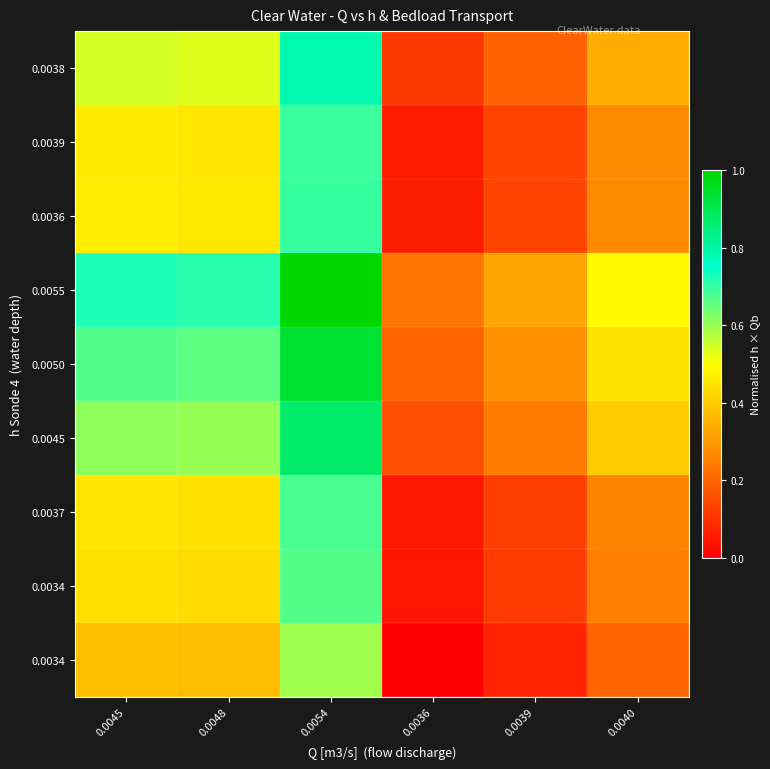

At which category is the sum across all series the highest?

0.0054